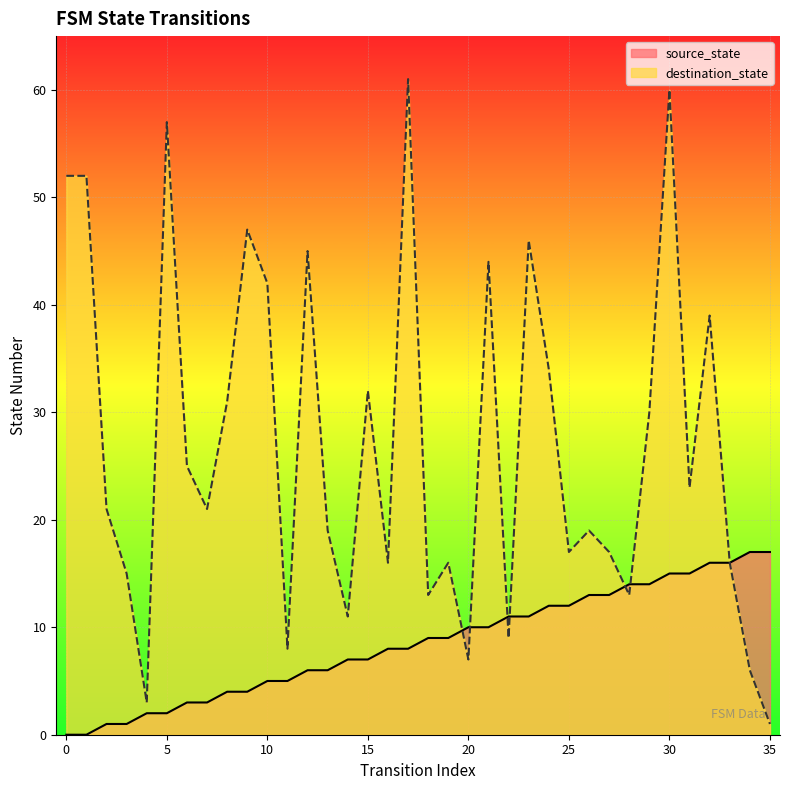

True or false: source_state and destination_state cross at least once.

True